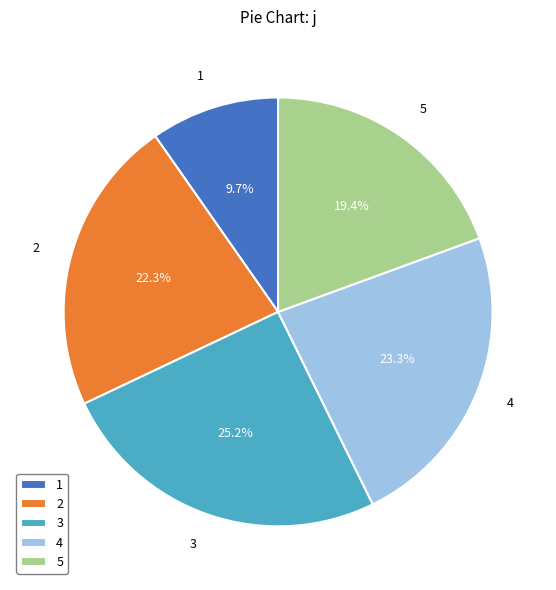

Combined, do 2 and 3 account for over 50%?

No